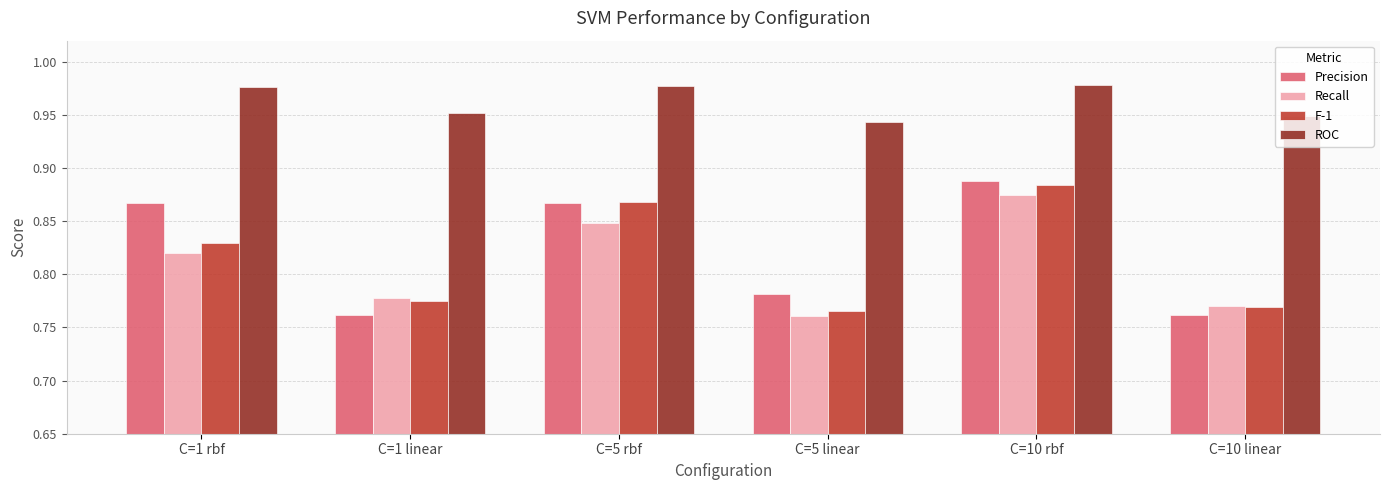

What is the label of the 3rd bar from the right?

C=5 linear